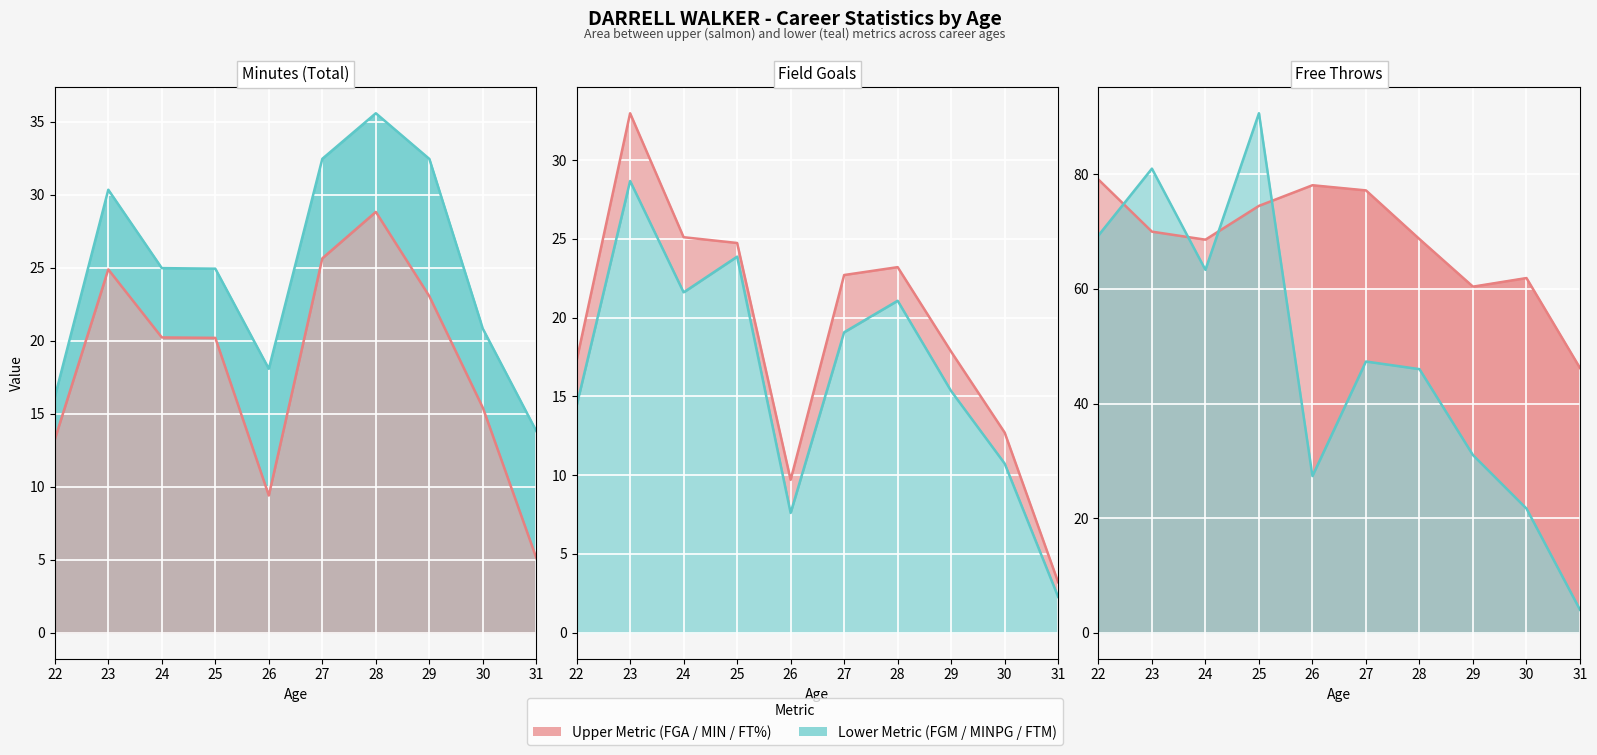

At how many categories does at least one series exceed 74?

5